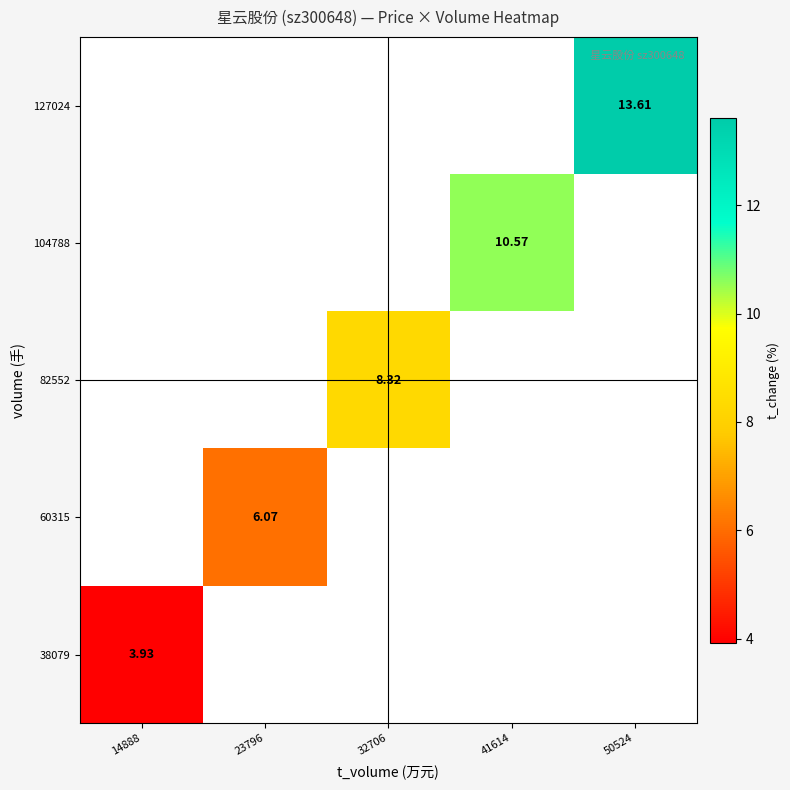

Is the value of 38079 at 50524 greater than the value of 82552 at 14888?

No